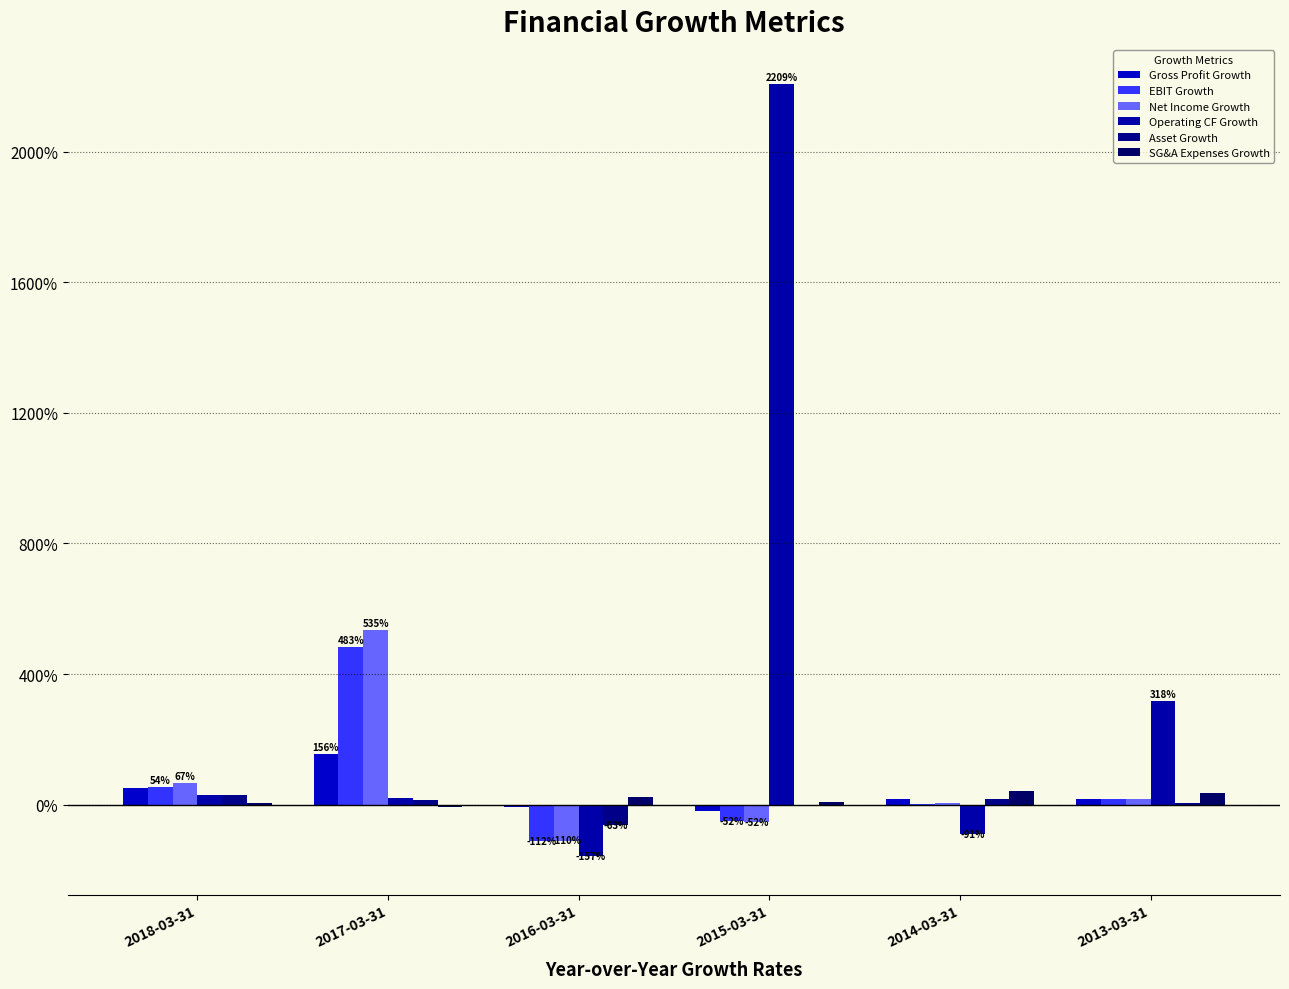

What is the label of the 5th bar from the left?

2014-03-31